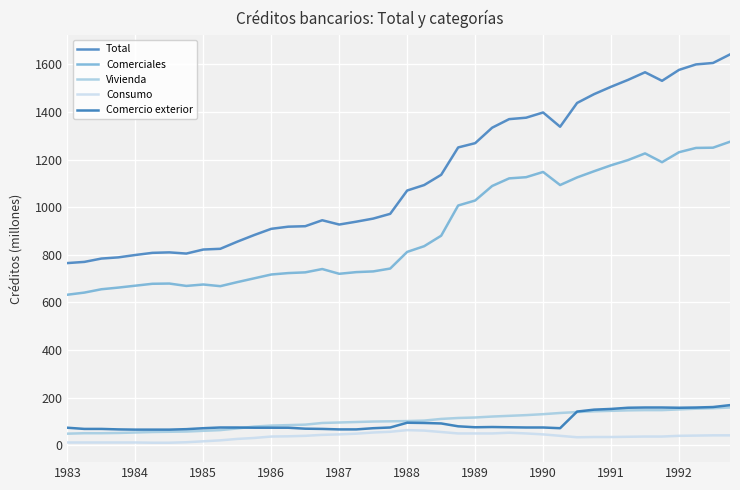

What is the greatest value displayed?

1642